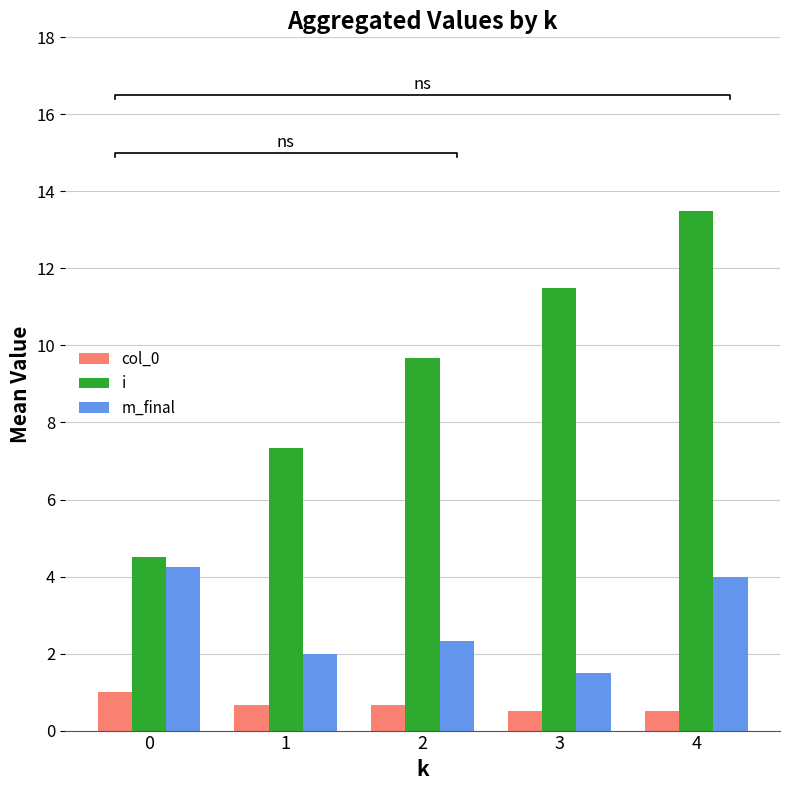

Reading left to right, what are all the values shown in this chart?

col_0: 0=1.0	1=0.7	2=0.7	3=0.5	4=0.5
i: 0=4.5	1=7.3	2=9.7	3=11.5	4=13.5
m_final: 0=4.2	1=2.0	2=2.3	3=1.5	4=4.0